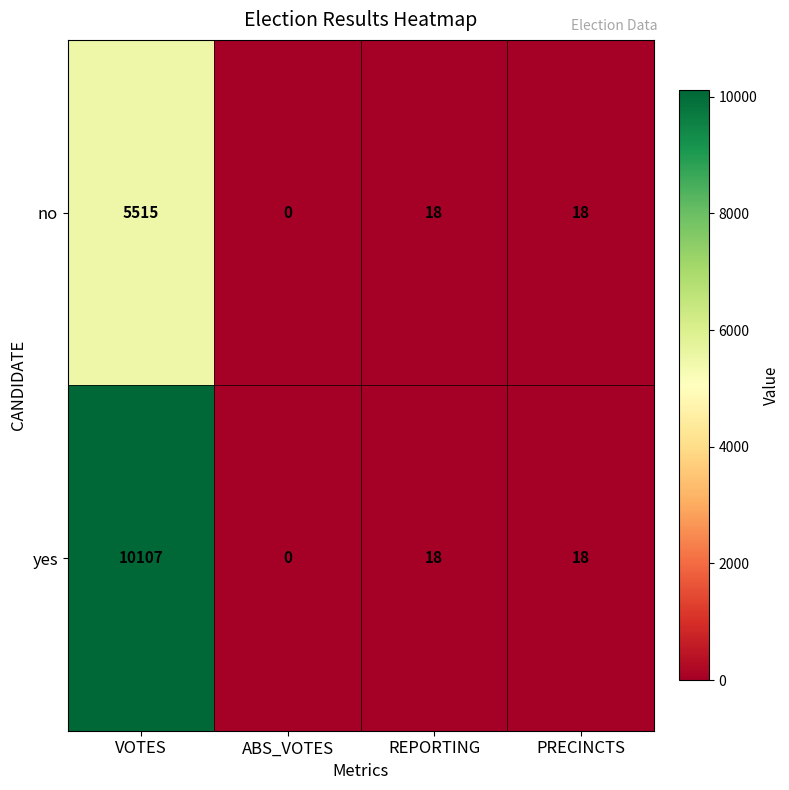

At which label does yes first exceed 18?

VOTES